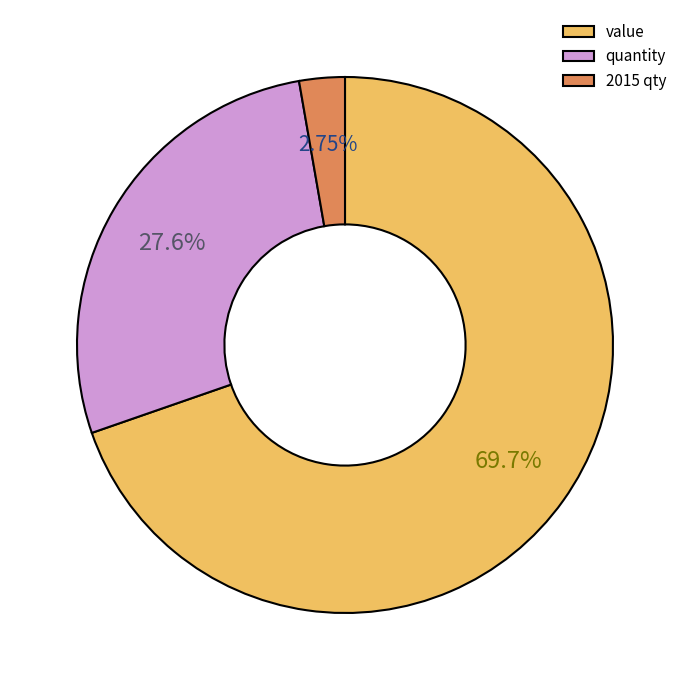

Approximately how many times larger is the value at quantity compared to value?

0.4